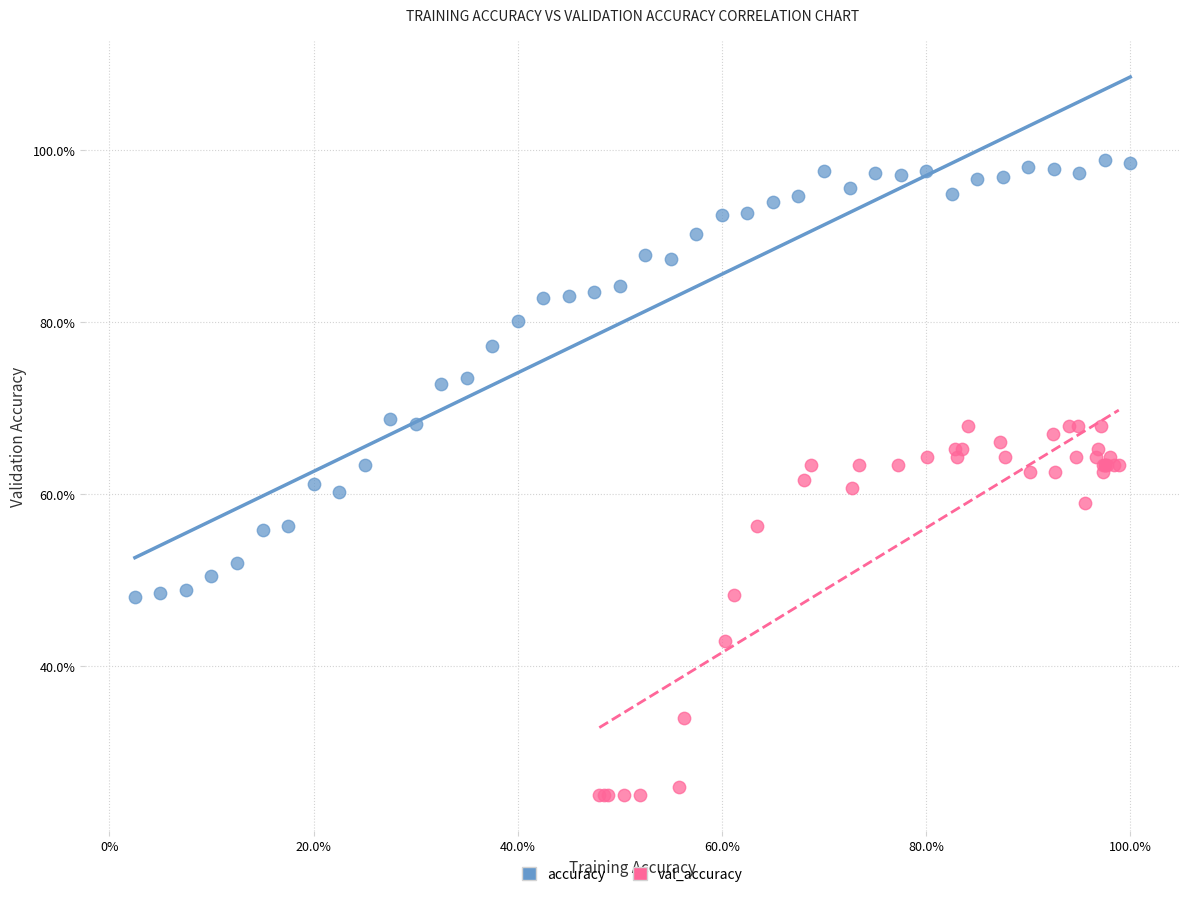

Which series has the widest spread of Y values?

accuracy